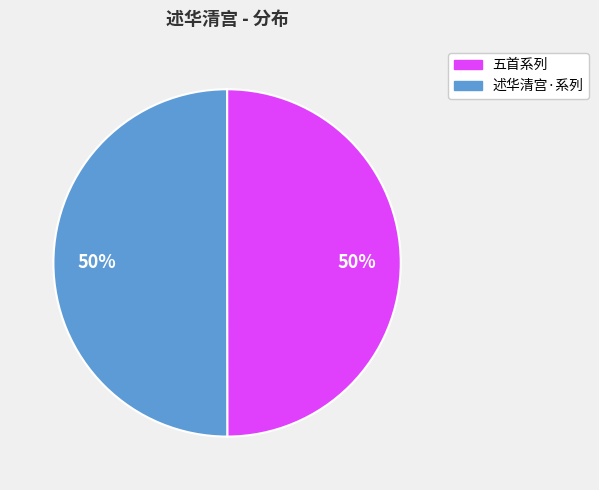

Count the number of slices in the pie.

2